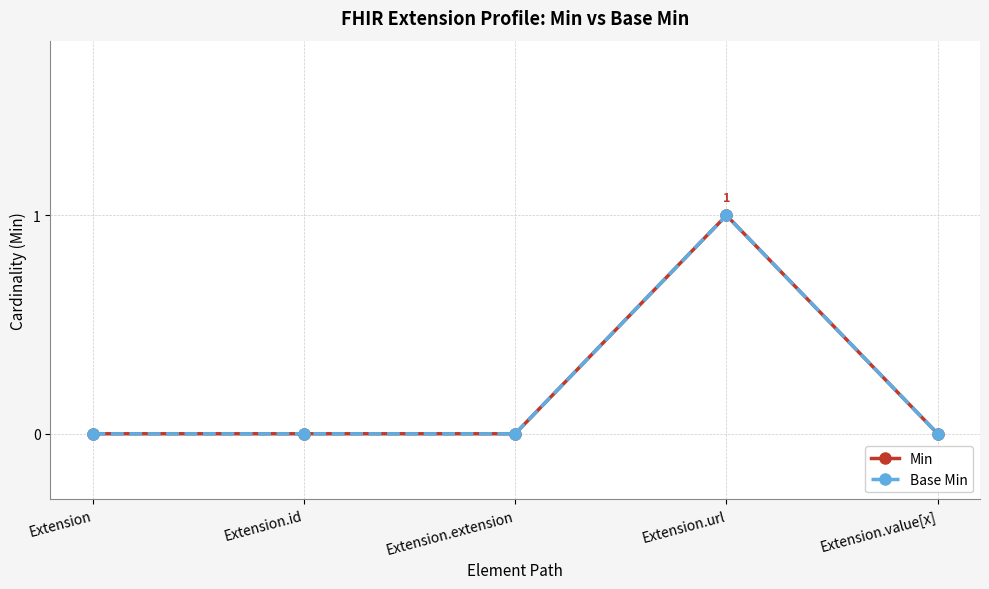

Is this an area chart (filled region under the line)?

No